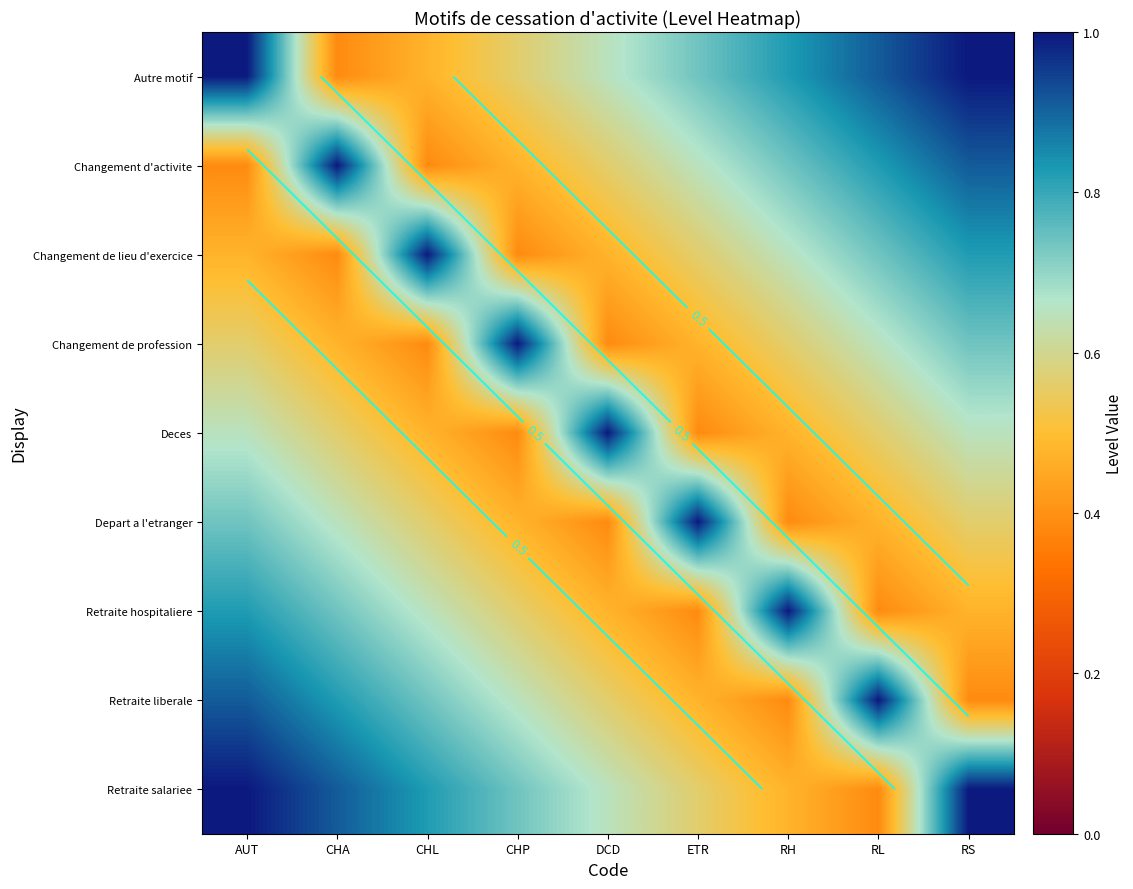

At which category does the chart reach its minimum across all series?

CHA